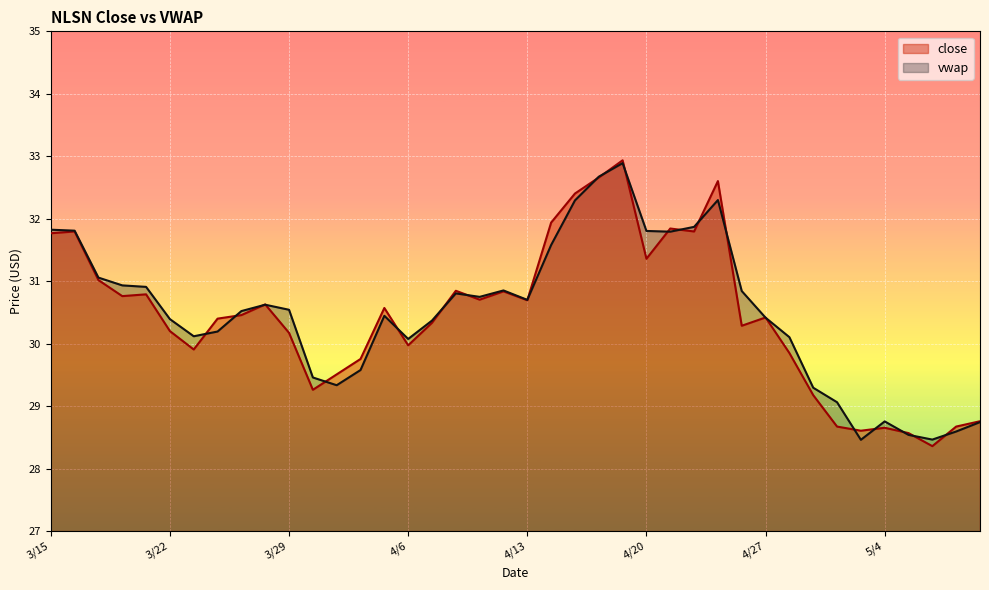

What is the sum of the close values at 3/21 and 5/10?

59.5